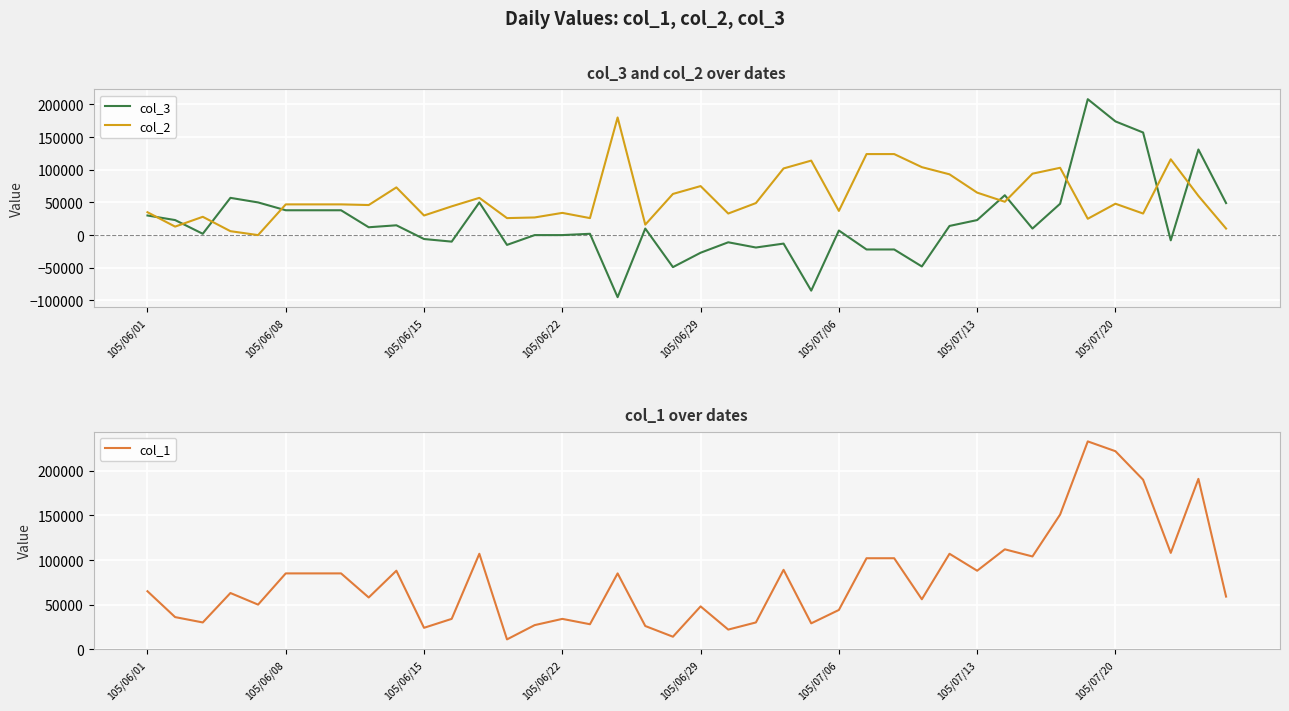

Rank the series at 33 from lowest to highest value.

col_3, col_2, col_1